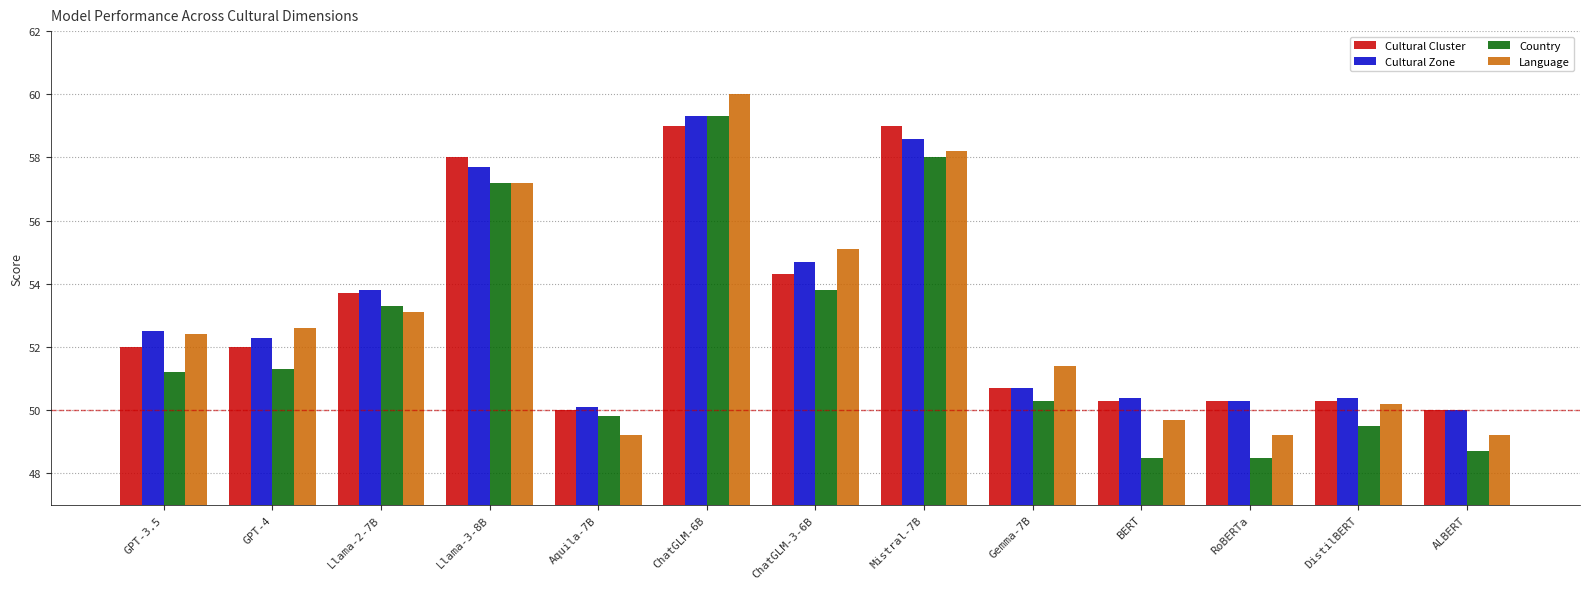

What is the average value of the Cultural Cluster series?

53.0